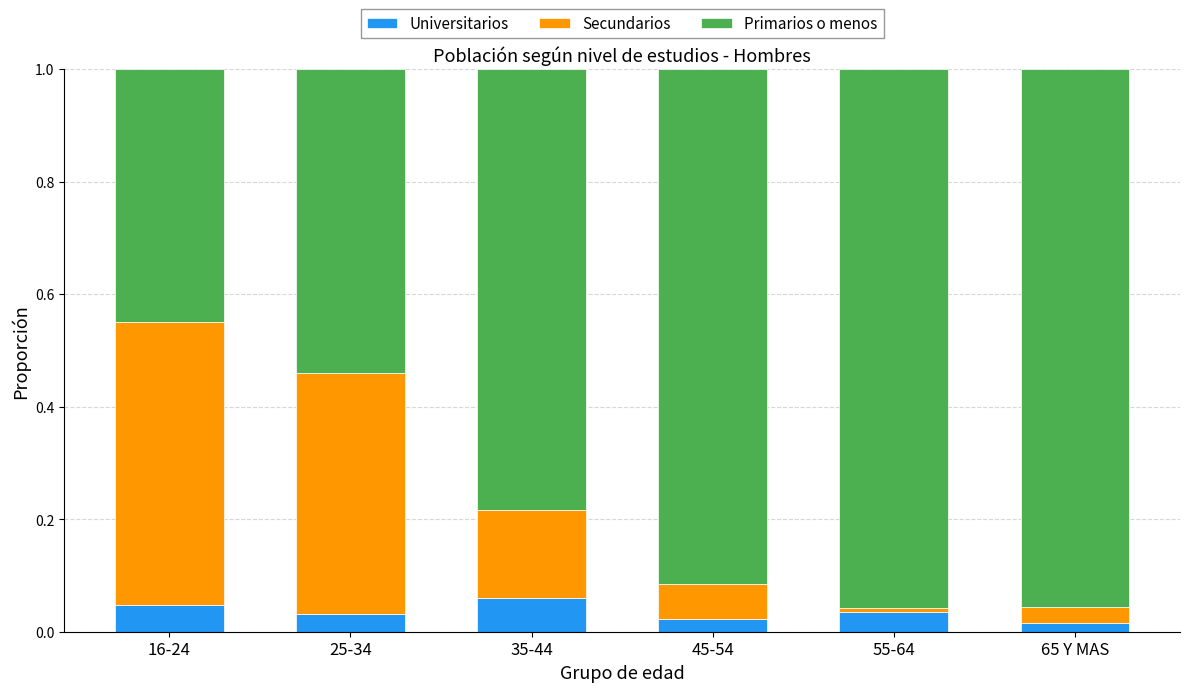

True or false: Universitarios has a value of 0.0 at 65 Y MAS.

True